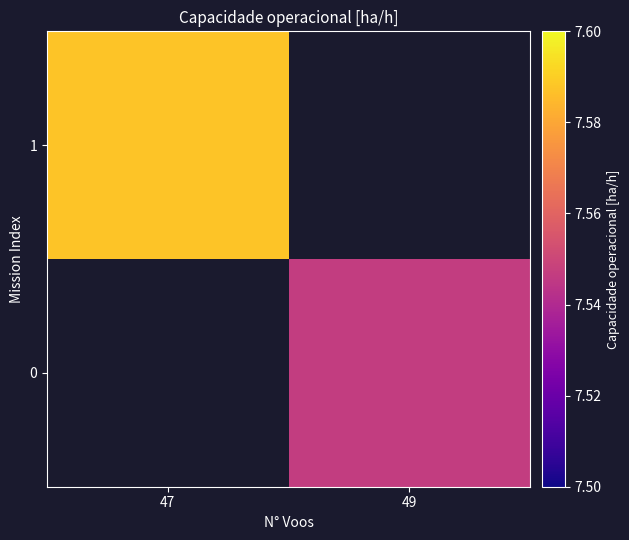

Which category has the lowest value in the 1 series?

47